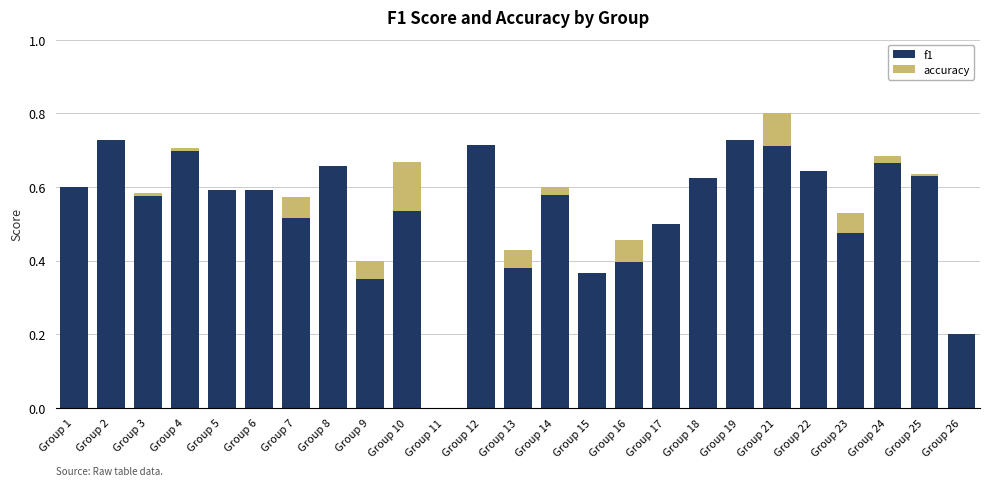

The f1 series shows 0.5 at Group 17. True or false?

True